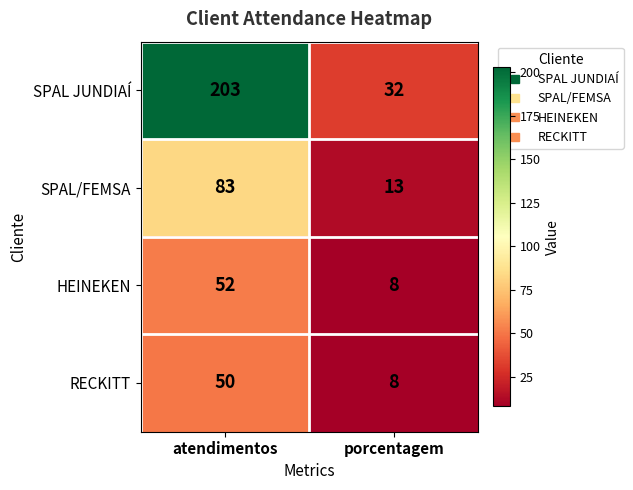

What is the spread (max minus min) of values at porcentagem?

24